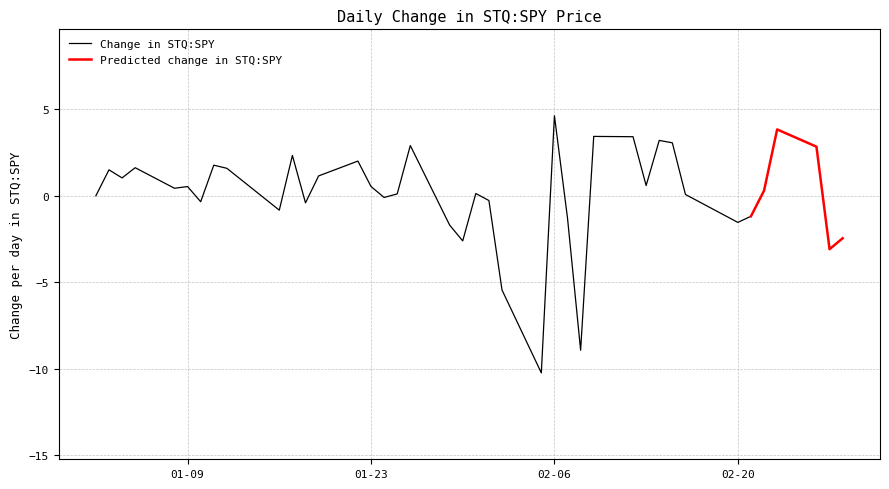

What is the maximum value for Change in STQ:SPY?

4.6